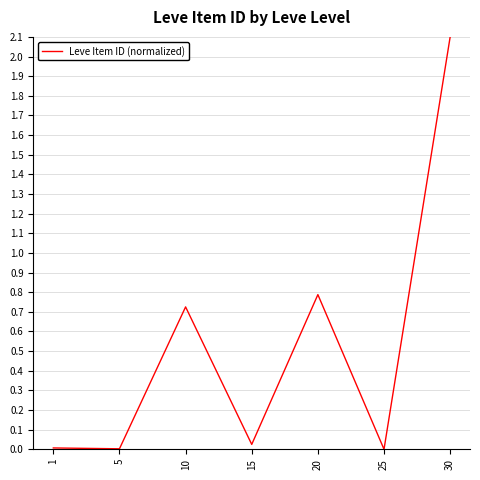

What is the average value?

0.5